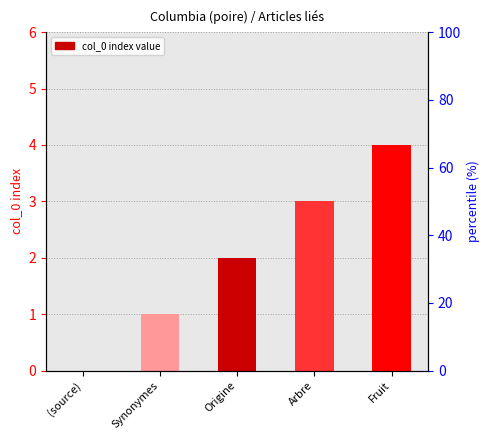

How many bars are there in total?

5